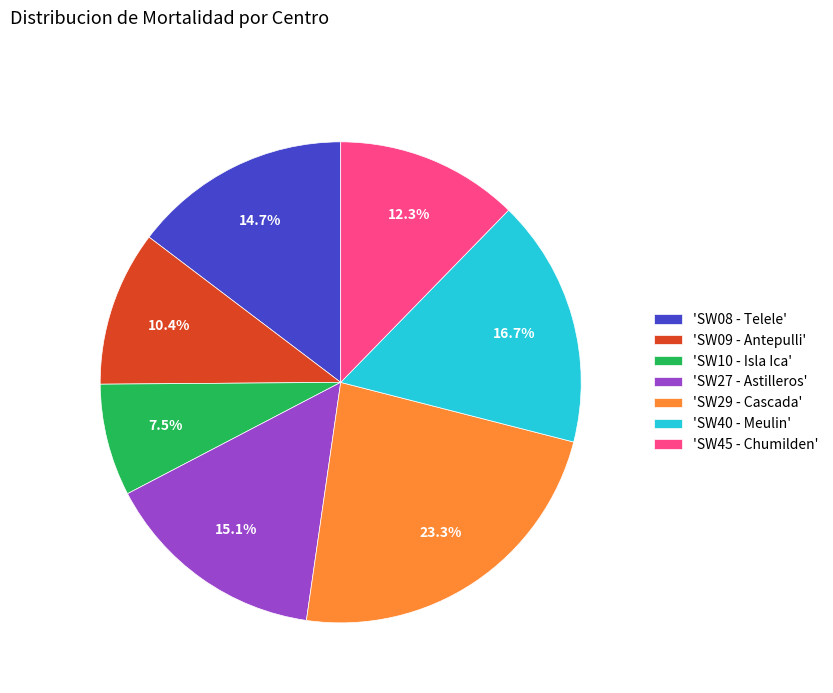

Count the number of slices in the pie.

7